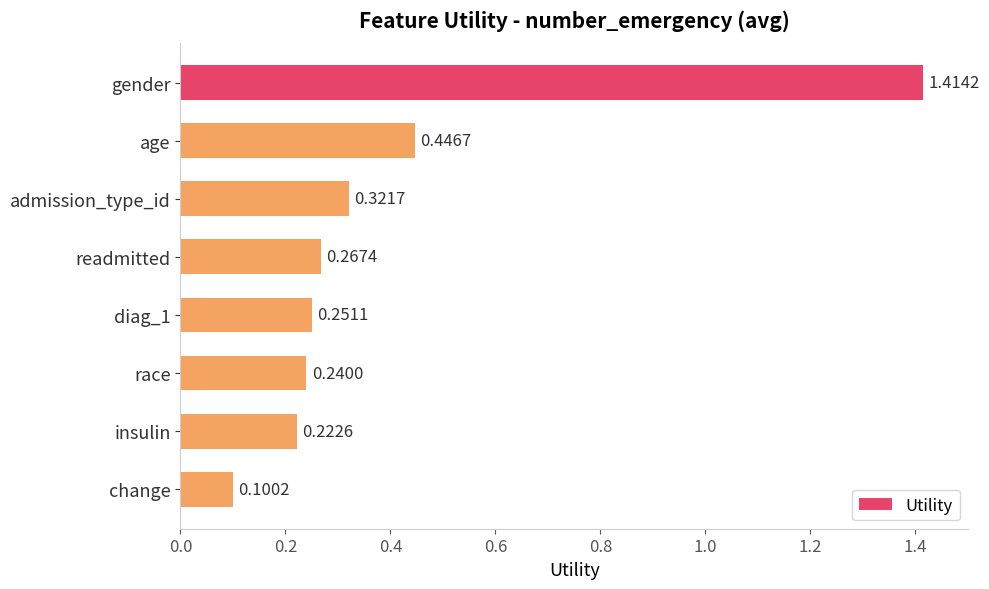

What is the label of the 8th bar from the bottom?

gender